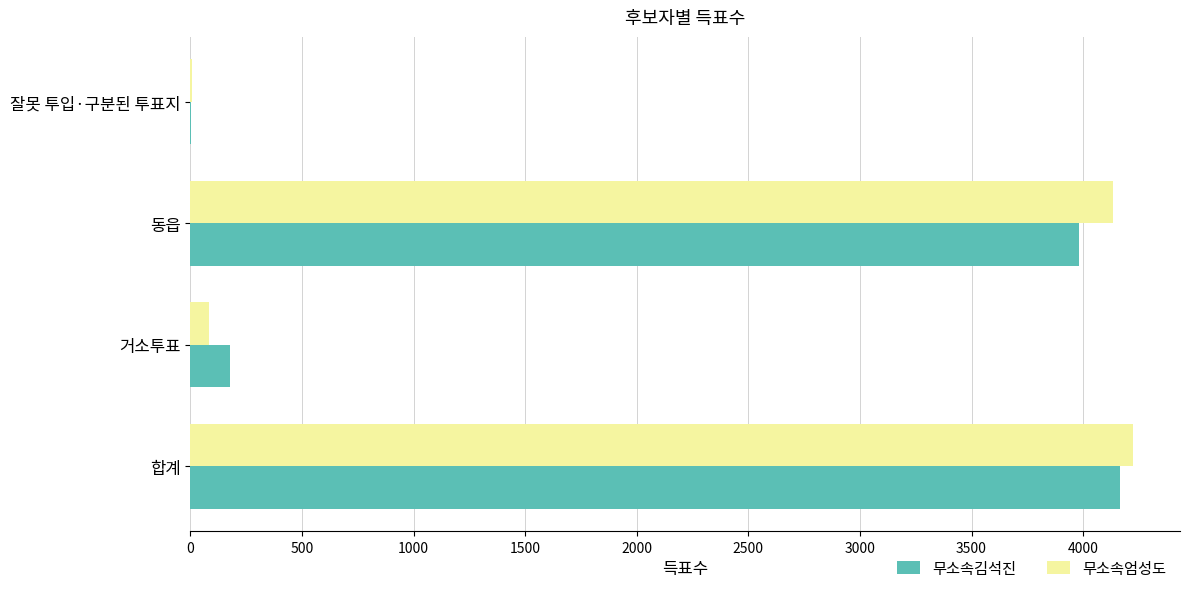

Which series has the largest range (max minus min)?

무소속엄성도